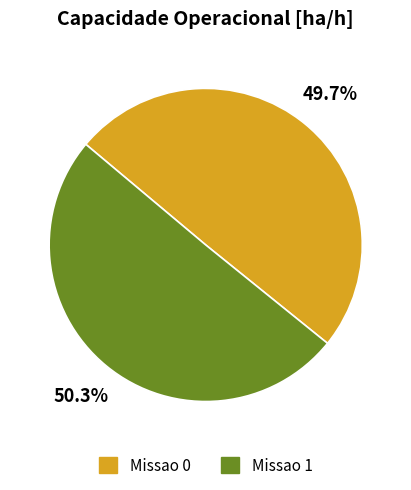

Count the number of slices in the pie.

2